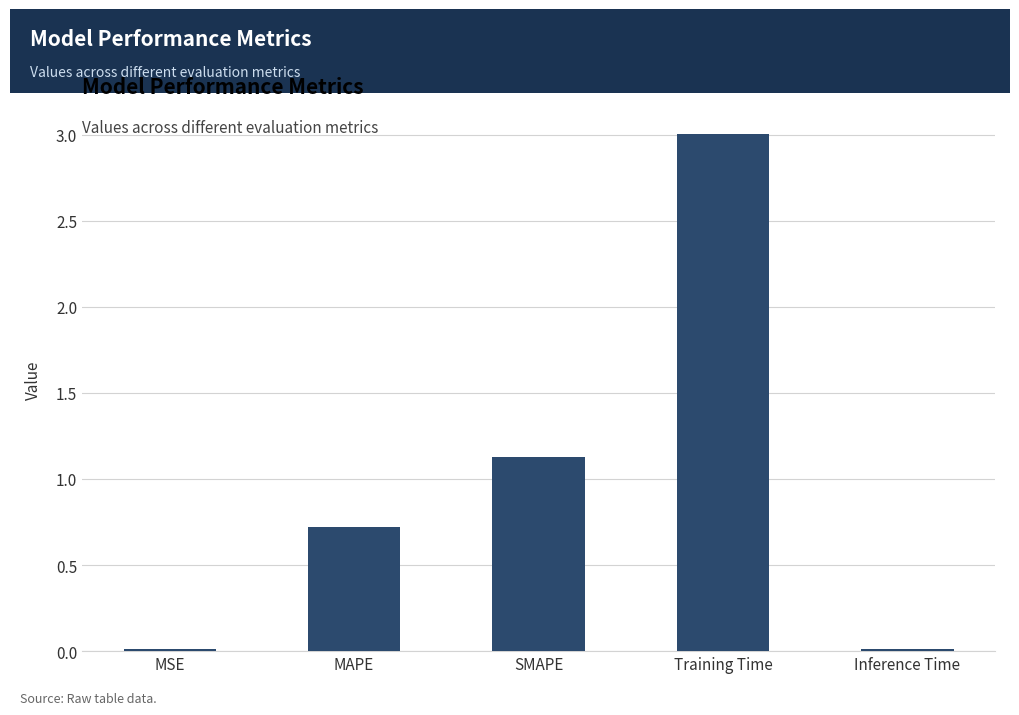

The chart shows a value of 1.1 at SMAPE. True or false?

True